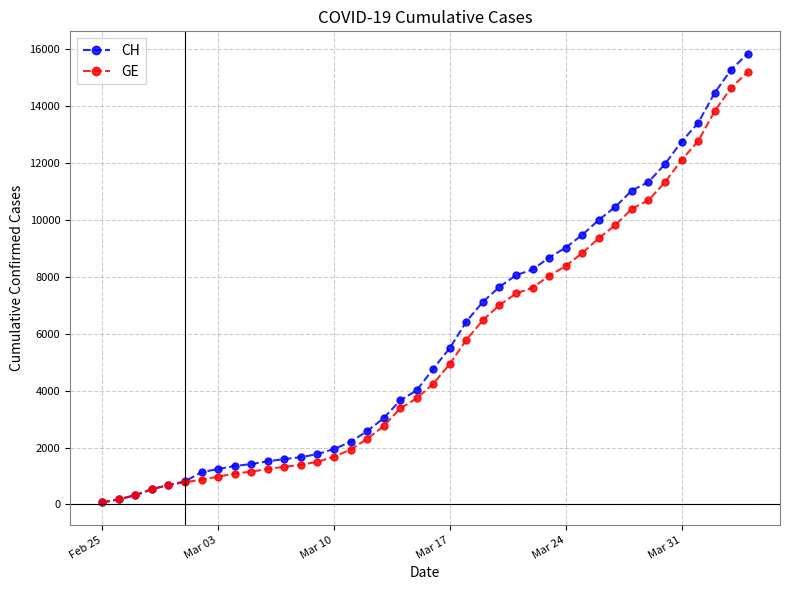

What is the maximum value shown in the chart?

15850